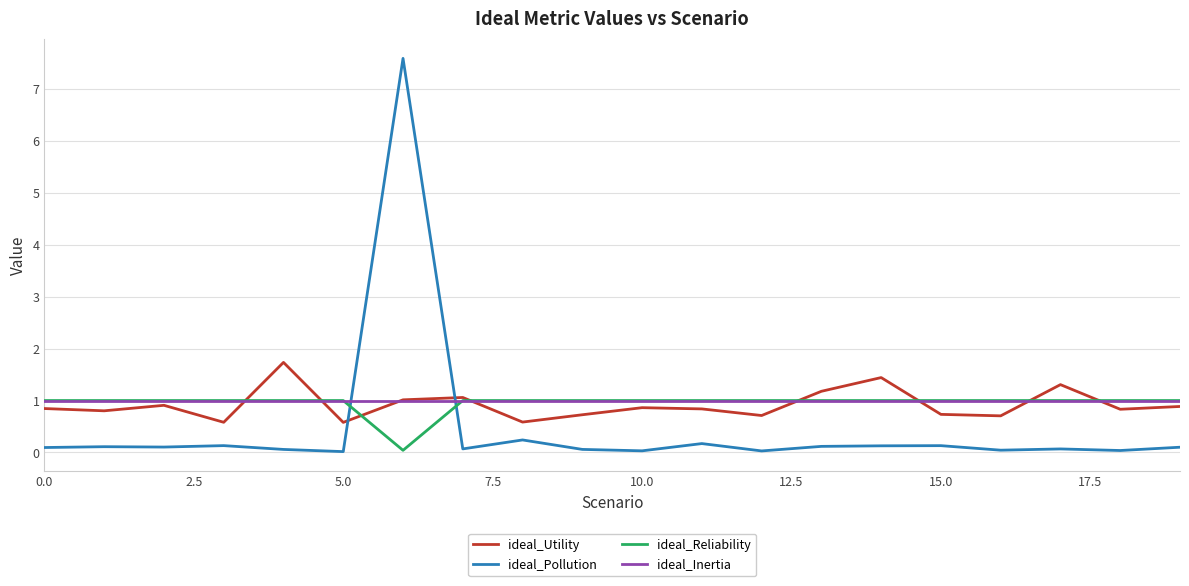

Which series has the widest spread of values?

ideal_Pollution